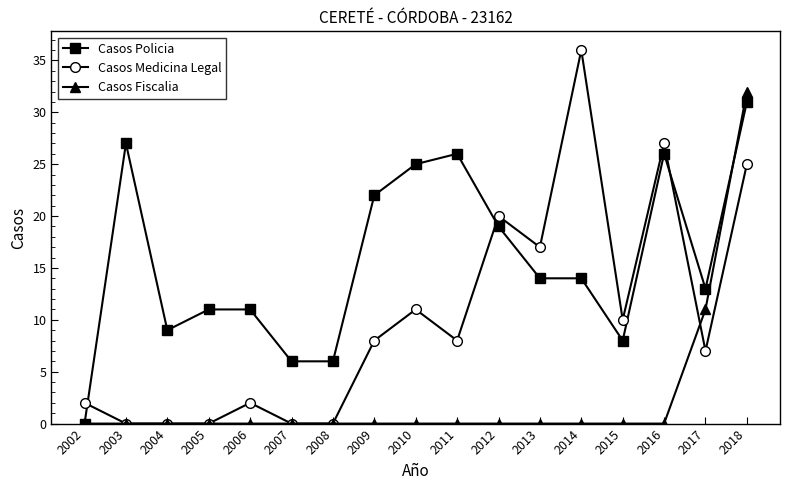

What is the greatest value displayed?

36